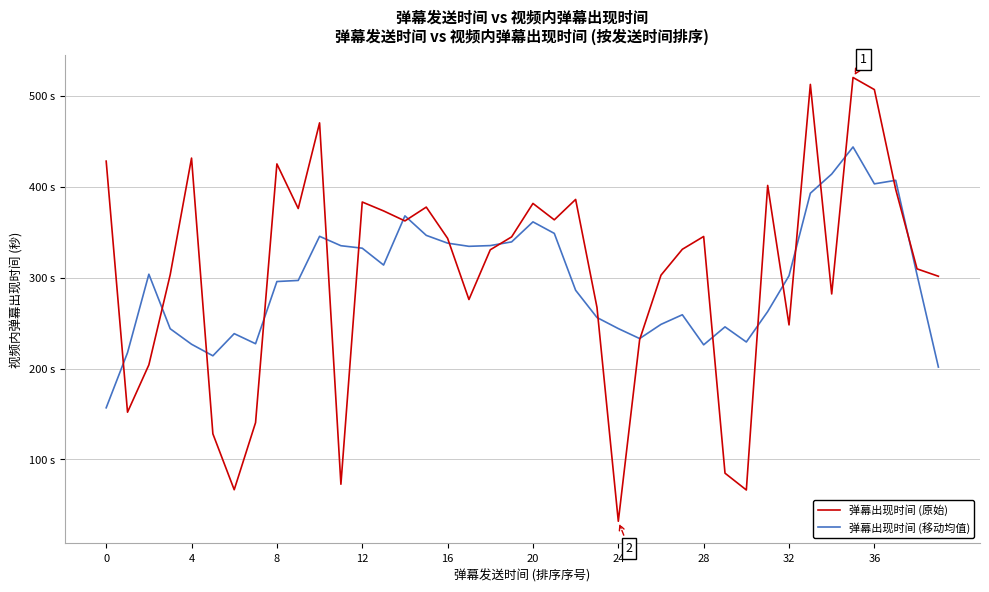

What are all the series names shown in the legend?

弹幕出现时间 (原始), 弹幕出现时间 (移动均值)